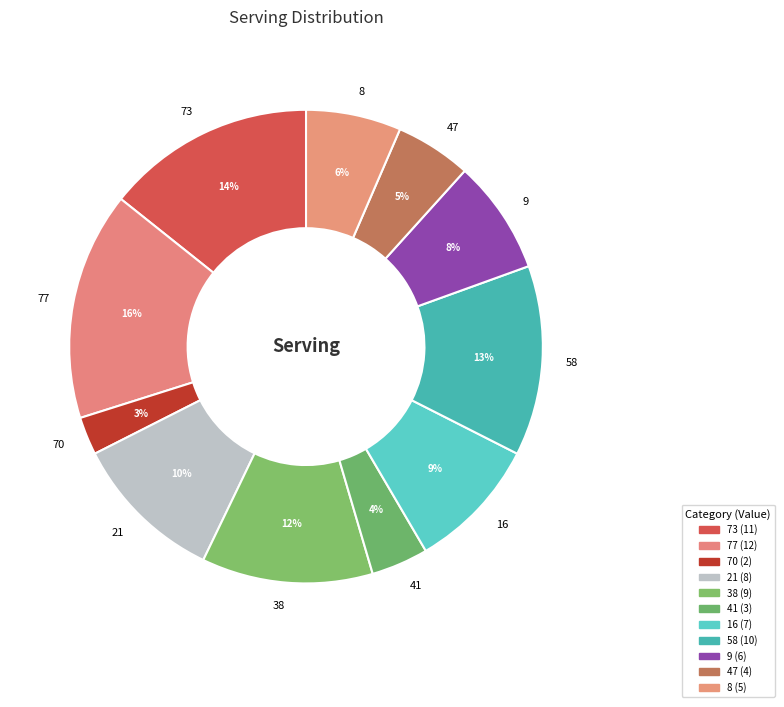

Is 9 the majority of the pie?

No